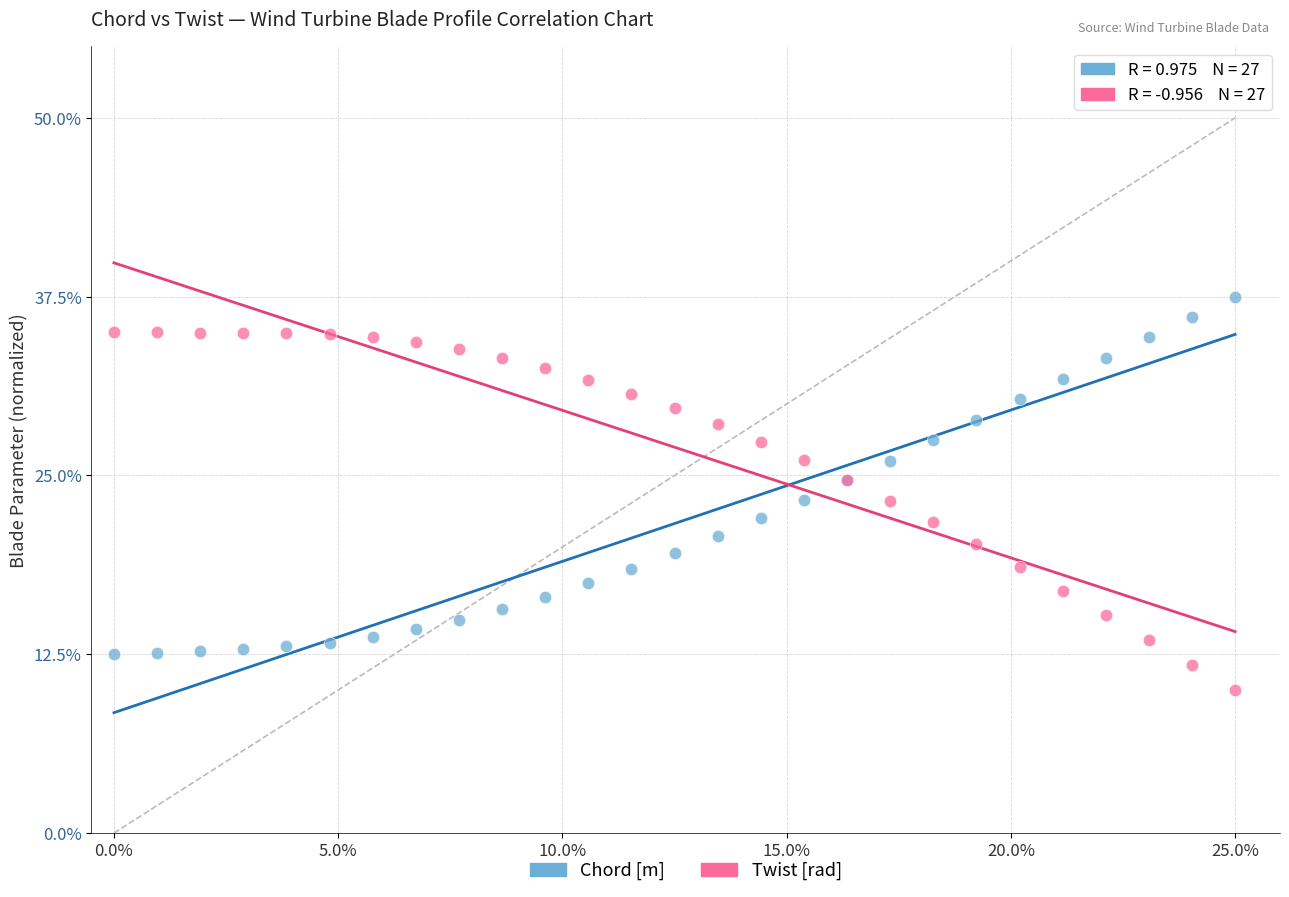

Which series contains the highest Y value?

Chord [m]